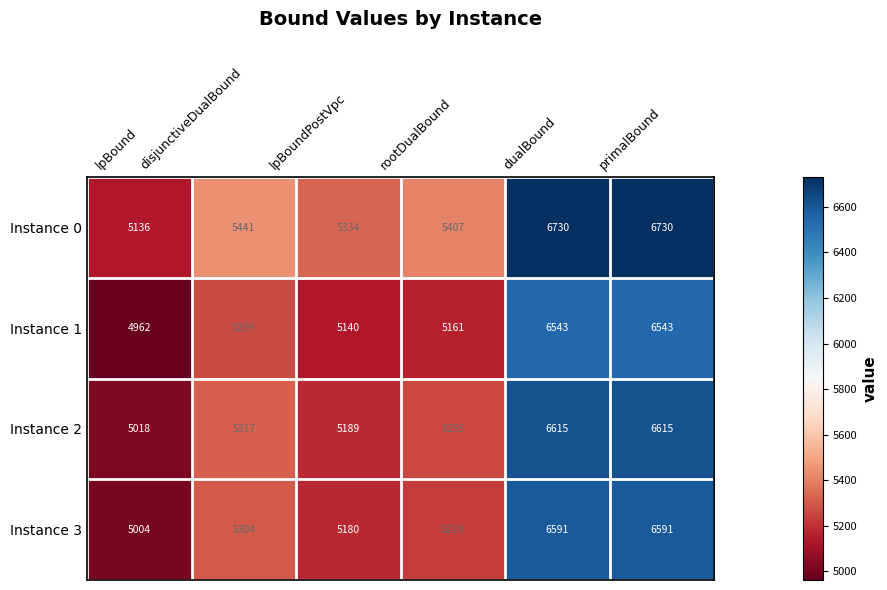

At which category does the chart reach its minimum across all series?

lpBound